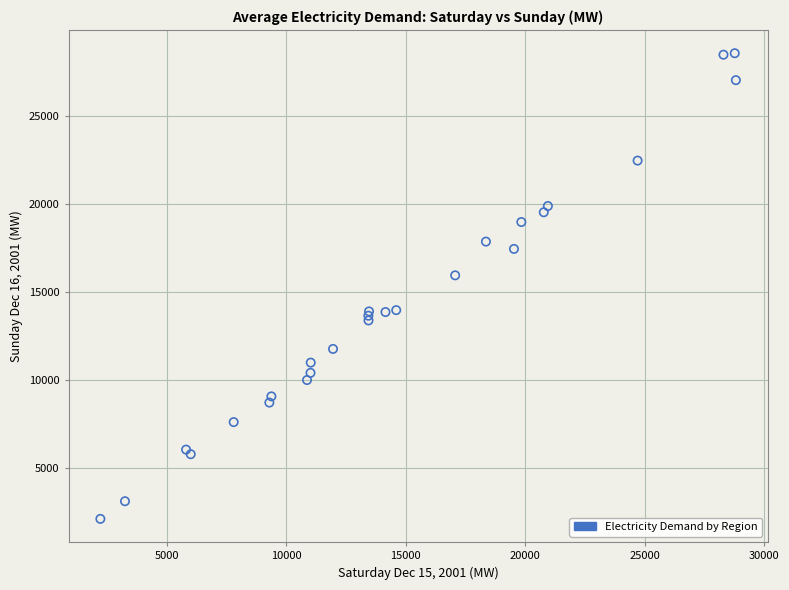

What Y value in the scatter plot is closest to 15338?

15946.8